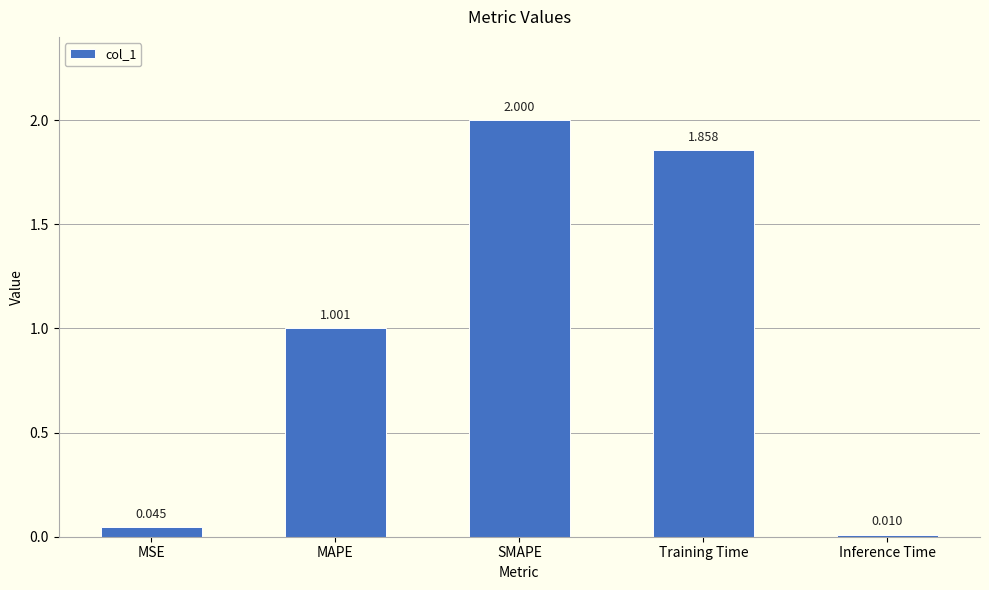

How many values exceed 1?

3